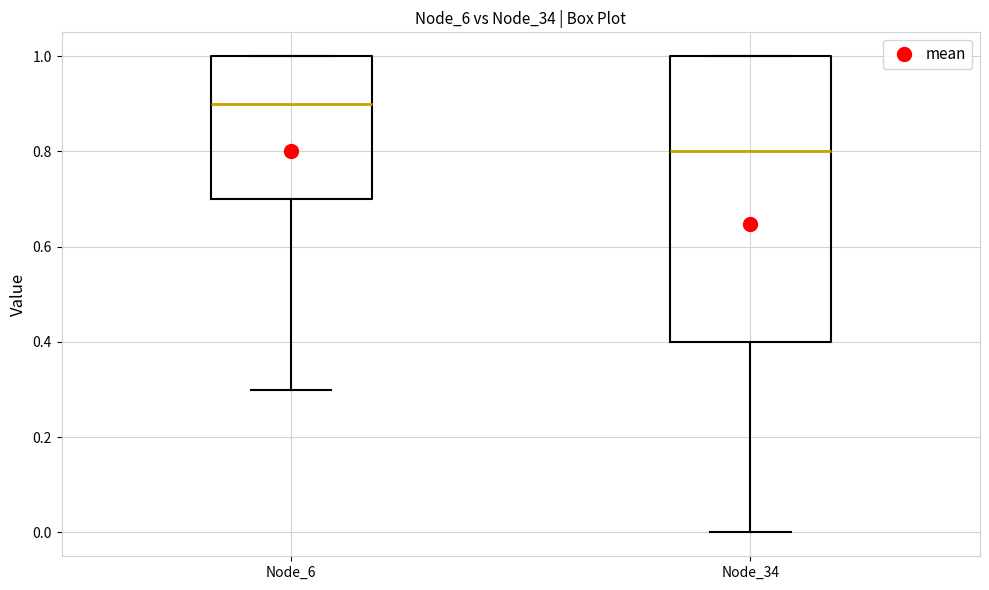

Which box is the tallest, from its lower edge to its upper edge?

Node_34